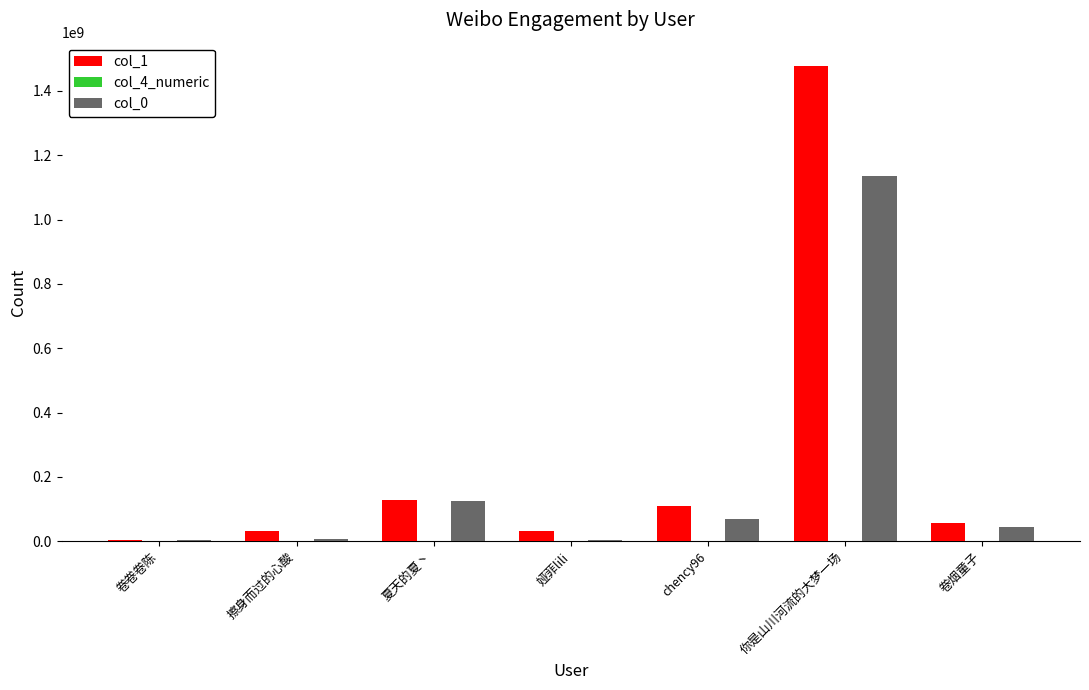

Which series has the largest total across all categories?

col_1